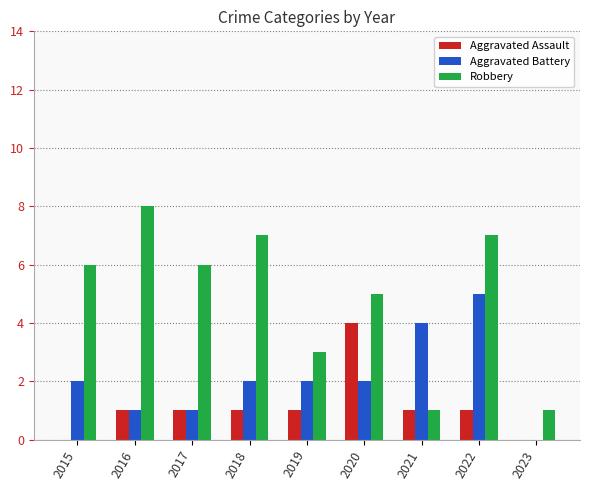

Is it true that Aggravated Battery equals 1 at 2017?

True